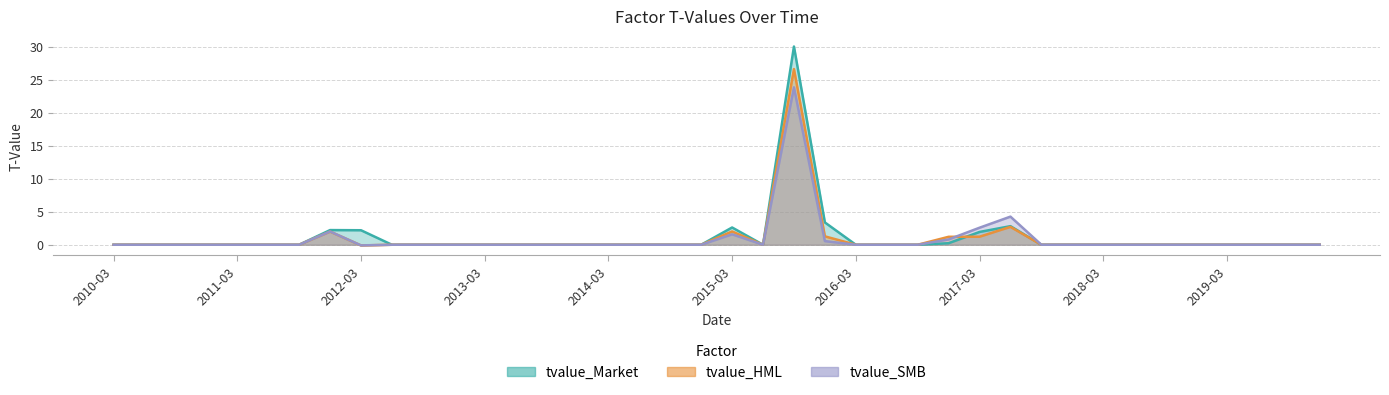

What is the value of the tvalue_HML point at the 29th from the left?

2.6